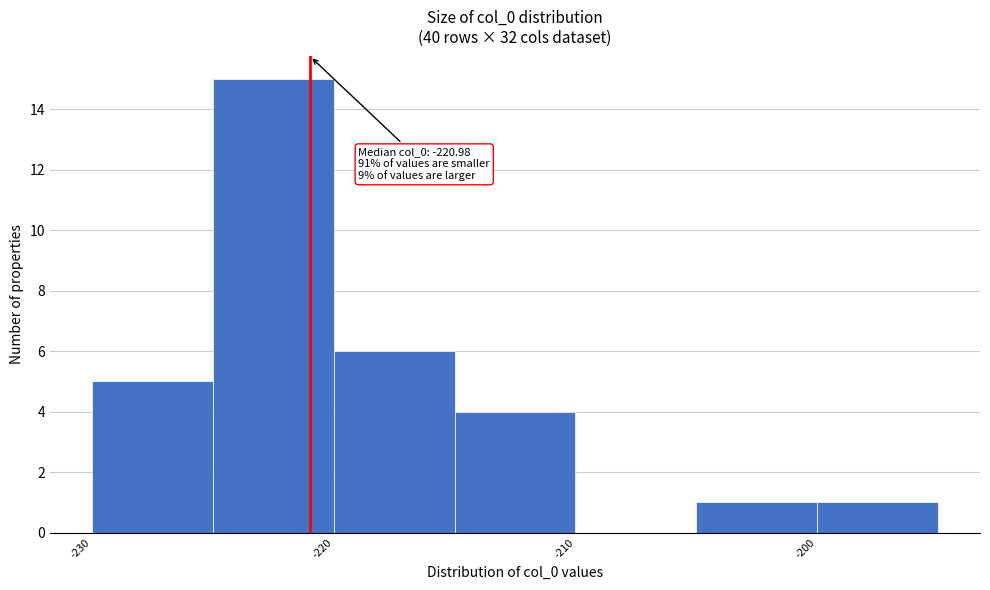

Over which range of the x-axis is the bar tallest?

-225 to -220